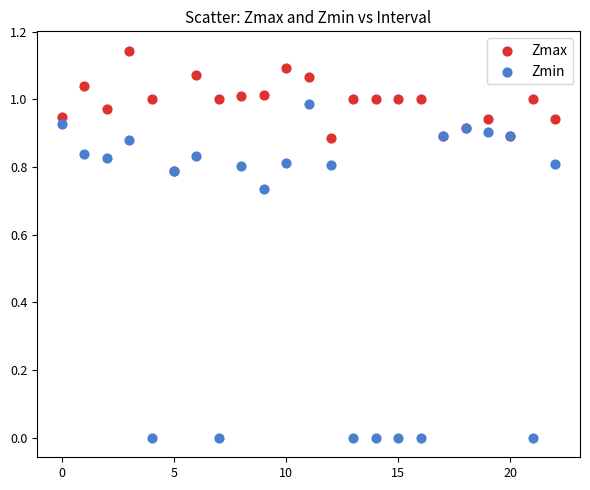

What are all the series names shown in the legend?

Zmax, Zmin